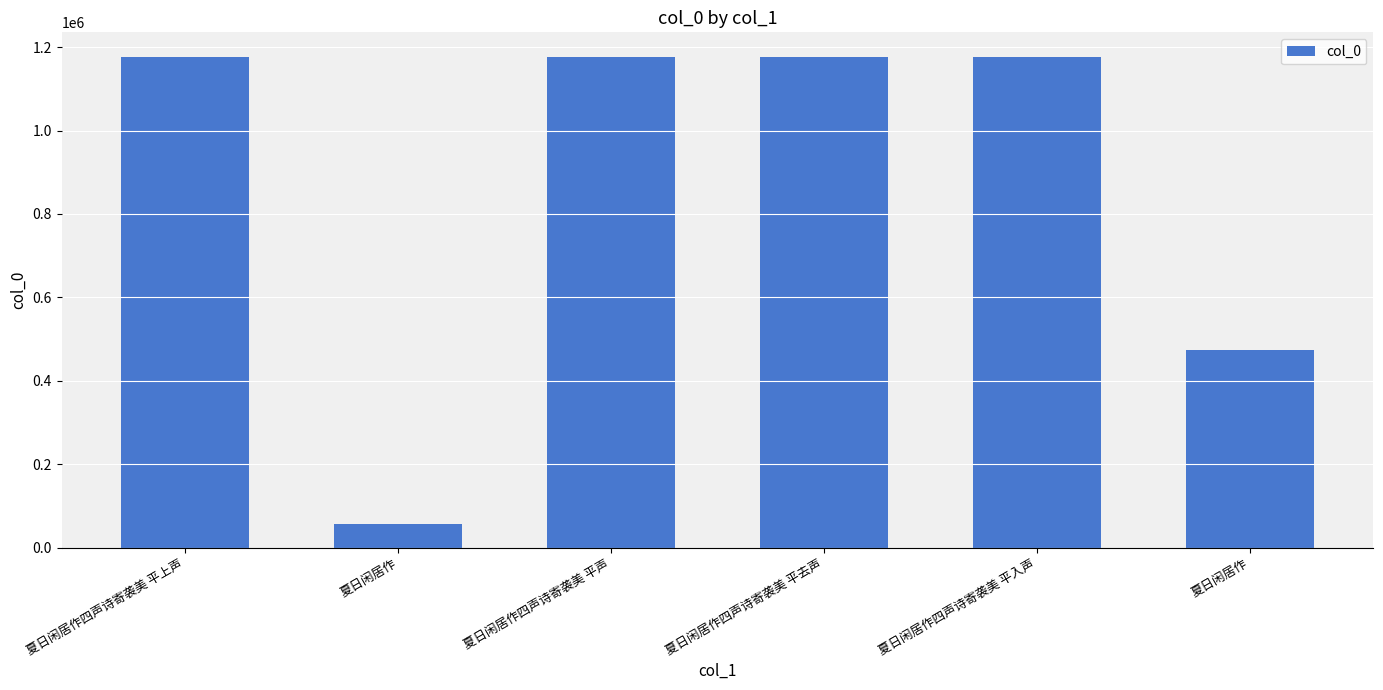

What is the sum of the values at 夏日闲居作 and 夏日闲居作四声诗寄袭美 平入声?

1650344